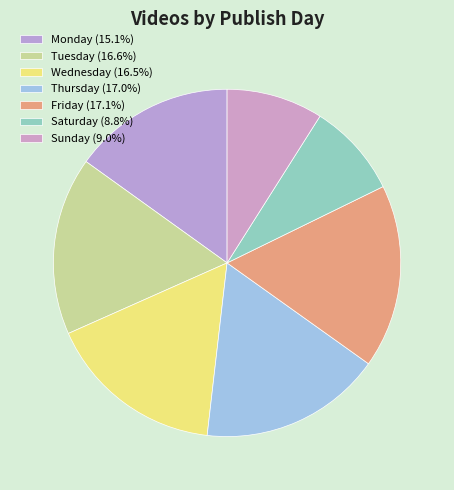

Rank the categories by value from lowest to highest.

Saturday, Sunday, Monday, Wednesday, Tuesday, Thursday, Friday